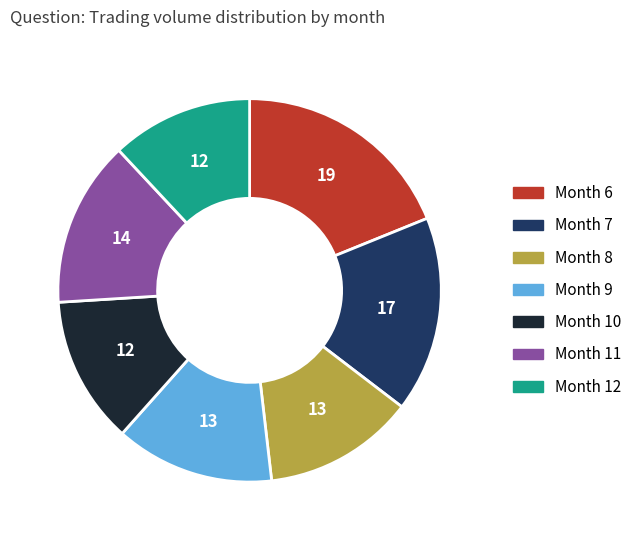

Is there a majority slice in this chart?

No